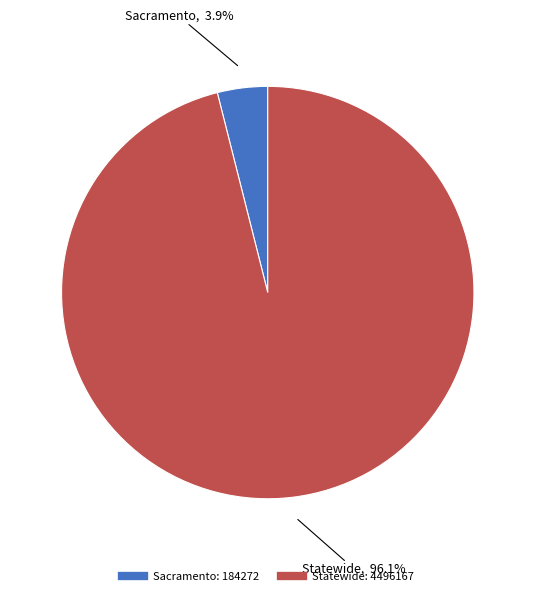

Rank the categories by value from lowest to highest.

Sacramento, Statewide